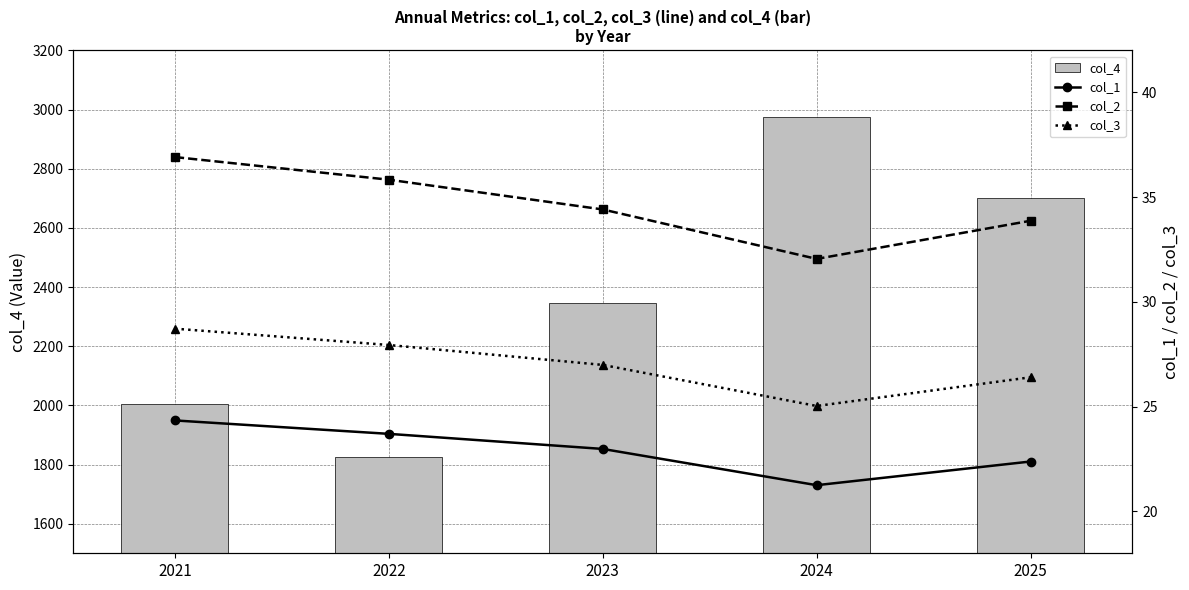

How many distinct data groups are displayed?

4